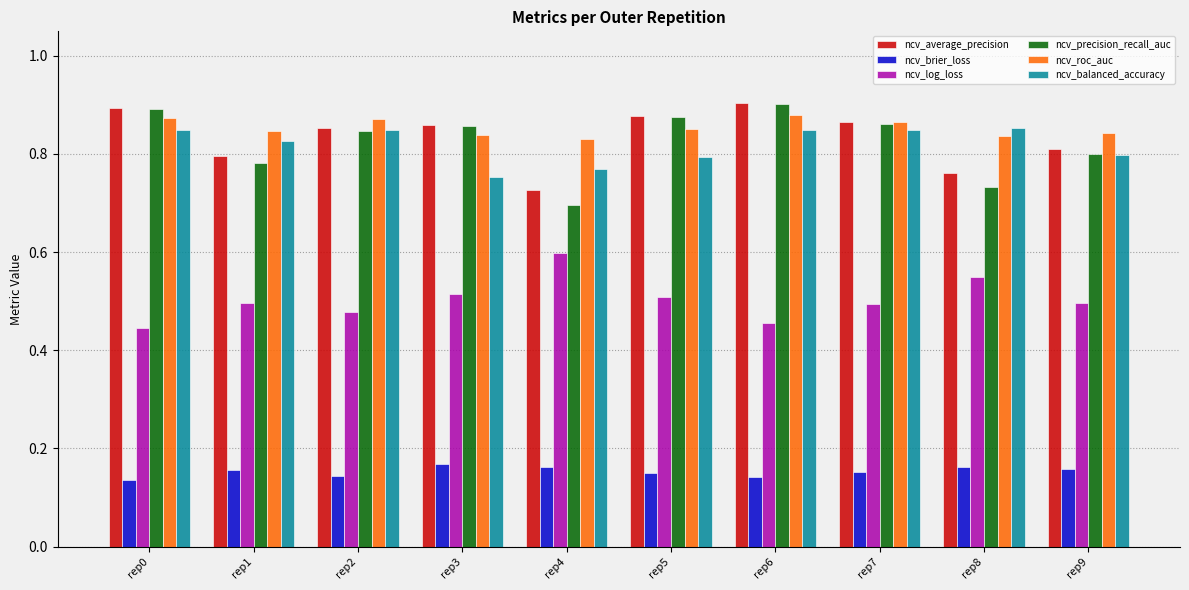

The value of ncv_roc_auc at rep9 is 0.8. True or false?

True